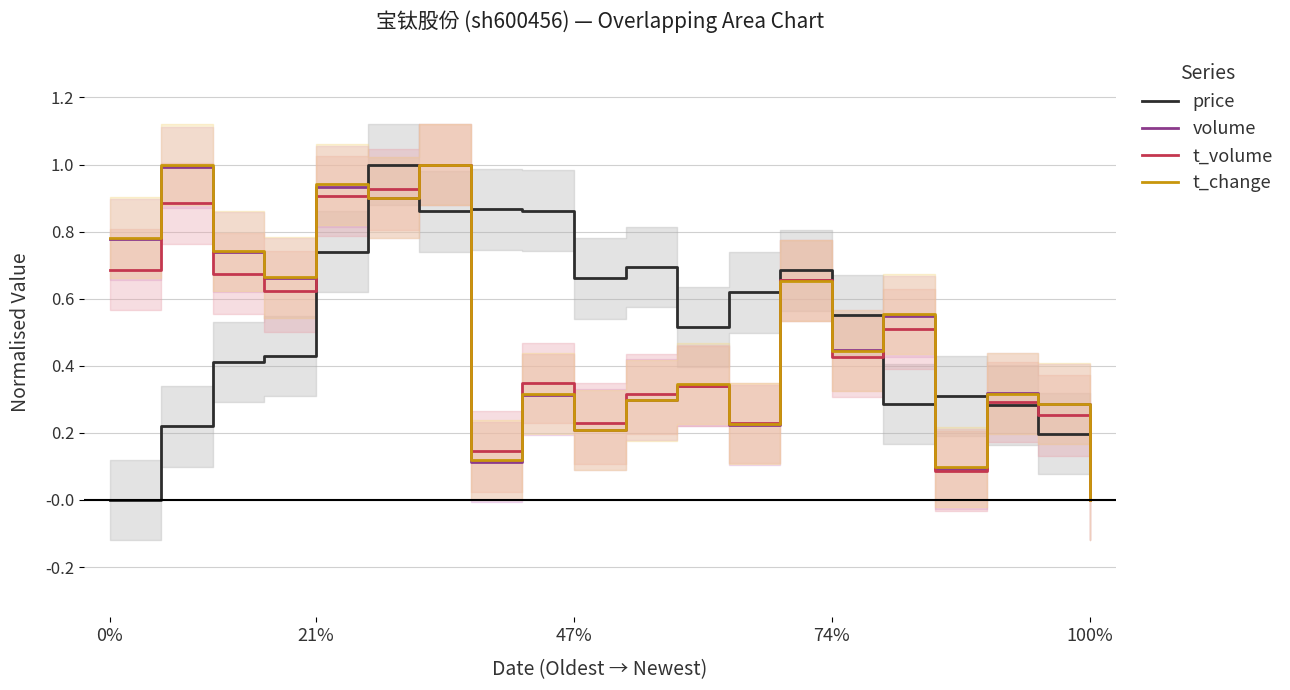

Is this an area chart (filled region under the line)?

No